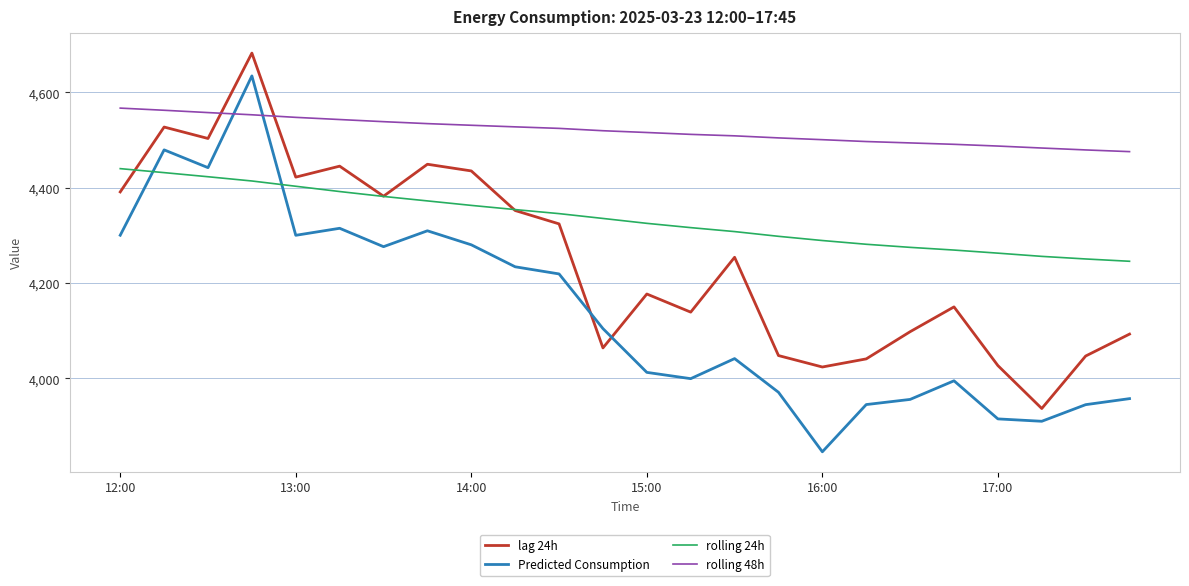

Which series has the largest total across all categories?

rolling 48h